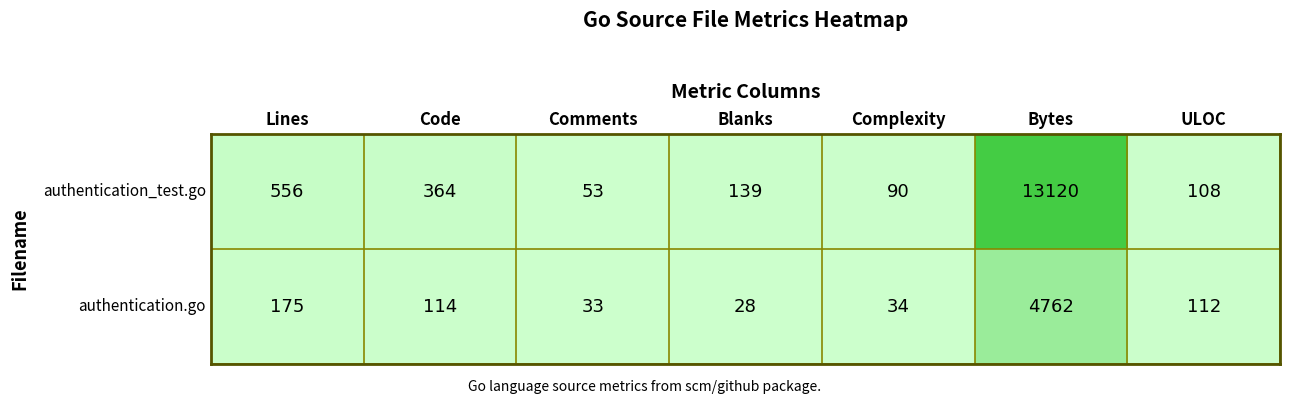

What is the difference between the authentication.go values at ULOC and Blanks?

84